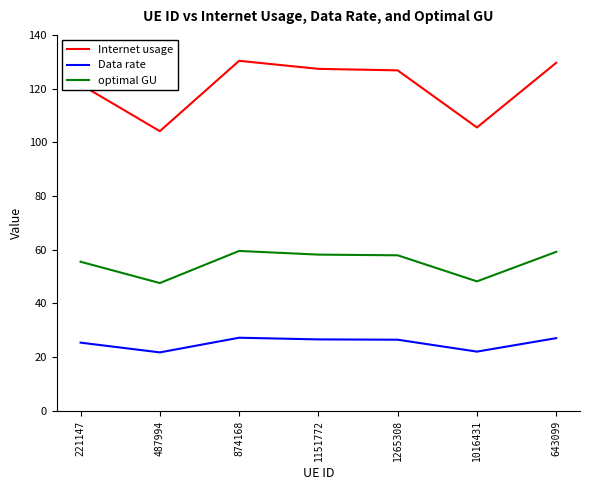

Count the number of categories in the chart.

7